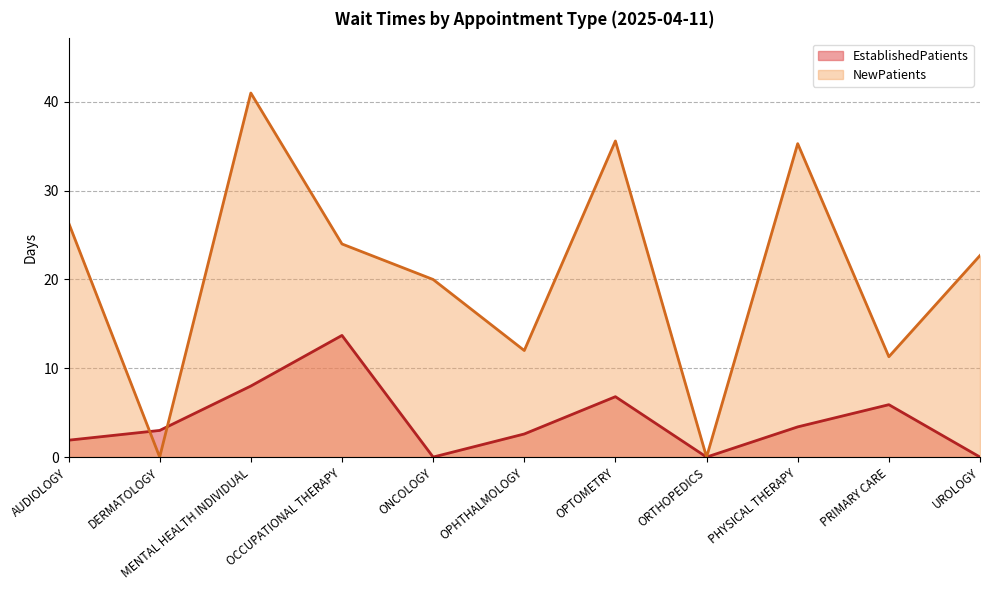

What is the difference between the second highest and second lowest values in the NewPatients series?

35.6